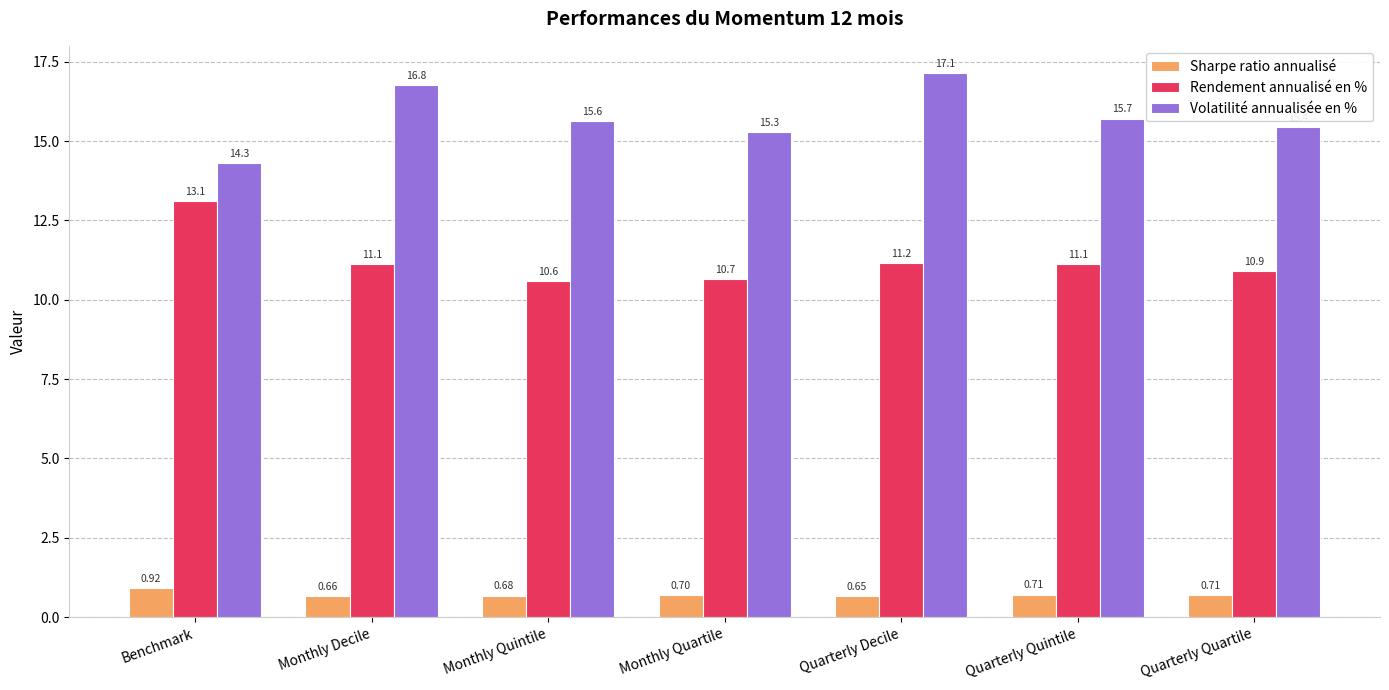

The Volatilité annualisée en % series shows 16.8 at Monthly Decile. True or false?

True